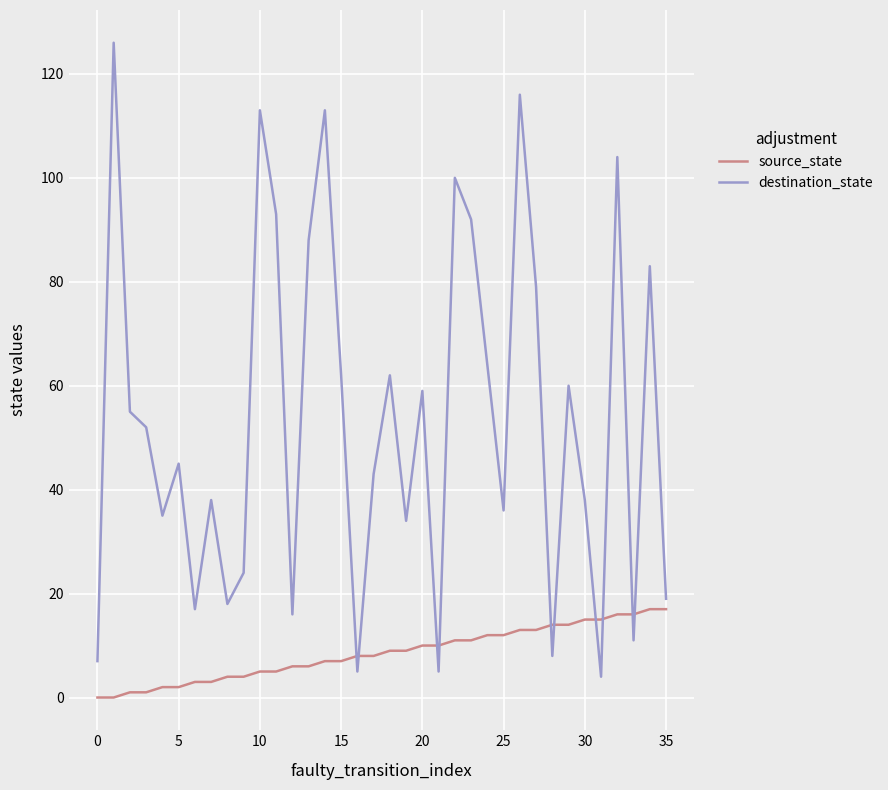

What is the greatest value displayed?

126